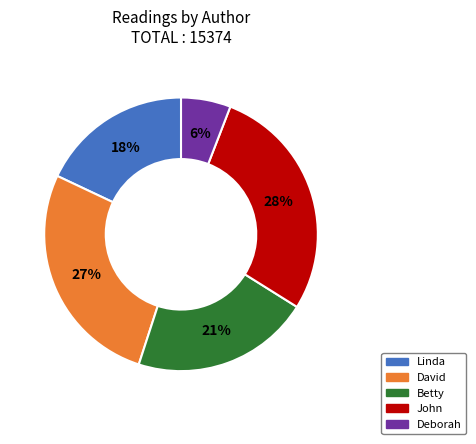

Between Betty and David, which is larger?

David